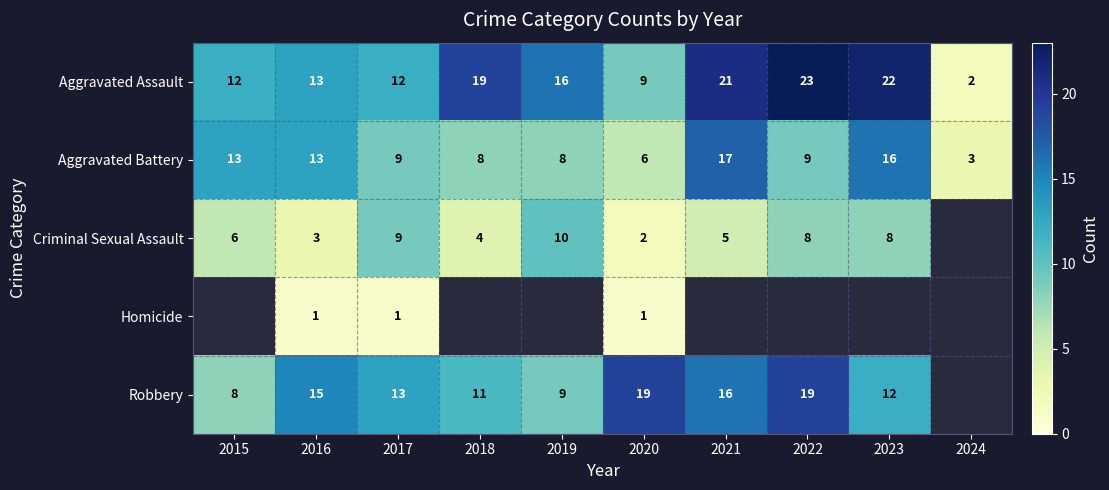

Is it true that Criminal Sexual Assault equals 3 at 2019?

False